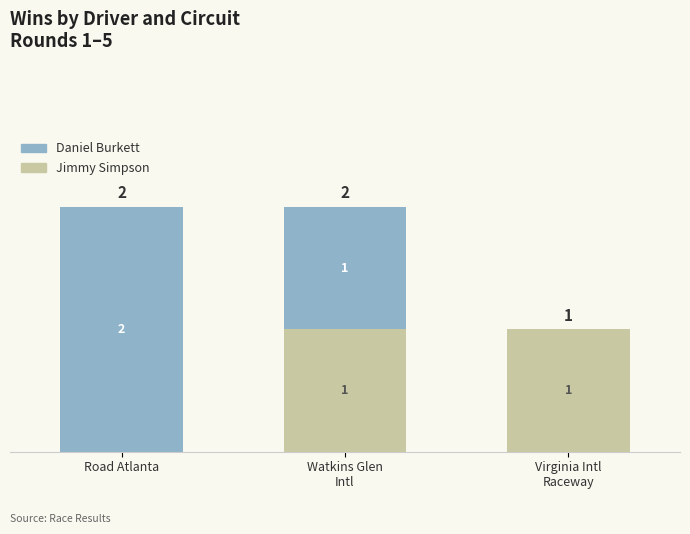

Where is Jimmy Simpson nearest to the value 0?

Road Atlanta